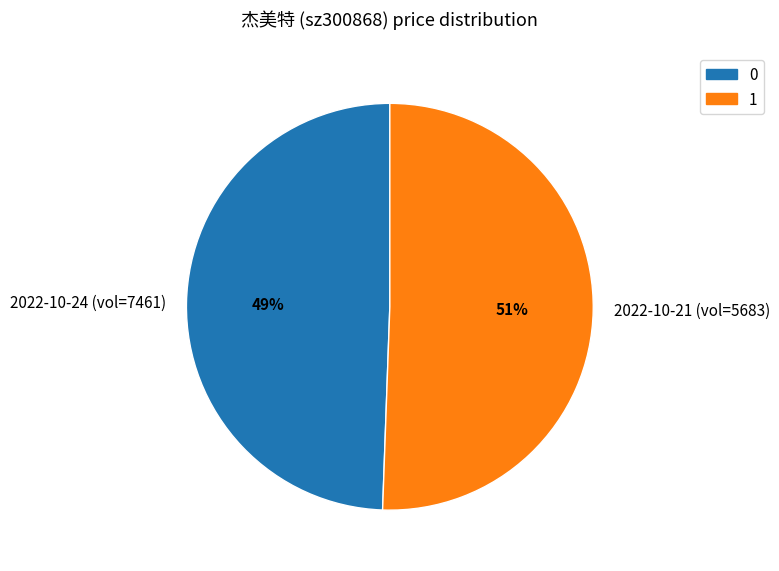

To the nearest percent, what is the combined percentage of 2022-10-21 (vol=5683) and 2022-10-24 (vol=7461)?

100%